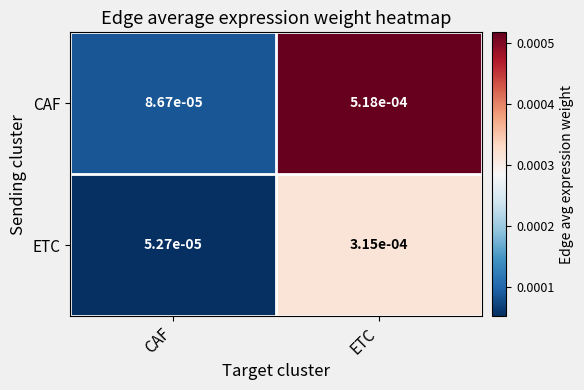

How many data points does each series have?

2